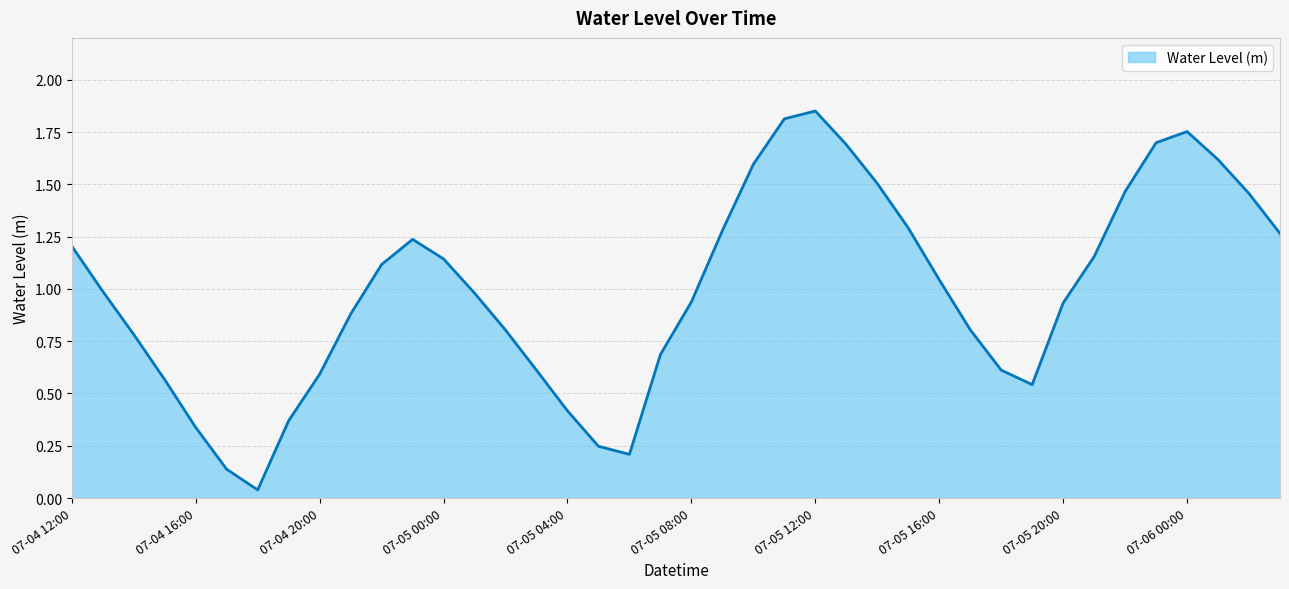

Rank the categories by value from lowest to highest.

07-04 18:00, 07-04 17:00, 07-05 06:00, 07-05 05:00, 07-04 16:00, 07-04 19:00, 07-05 04:00, 07-05 19:00, 07-04 15:00, 07-04 20:00, 07-05 03:00, 07-05 18:00, 07-05 07:00, 07-04 14:00, 07-05 02:00, 07-05 17:00, 07-04 21:00, 07-05 20:00, 07-05 08:00, 07-05 01:00, 07-04 13:00, 07-05 16:00, 07-04 22:00, 07-05 00:00, 07-05 21:00, 07-04 12:00, 07-04 23:00, 07-06 03:00, 07-05 09:00, 07-05 15:00, 07-06 02:00, 07-05 22:00, 07-05 14:00, 07-05 10:00, 07-06 01:00, 07-05 13:00, 07-05 23:00, 07-06 00:00, 07-05 11:00, 07-05 12:00